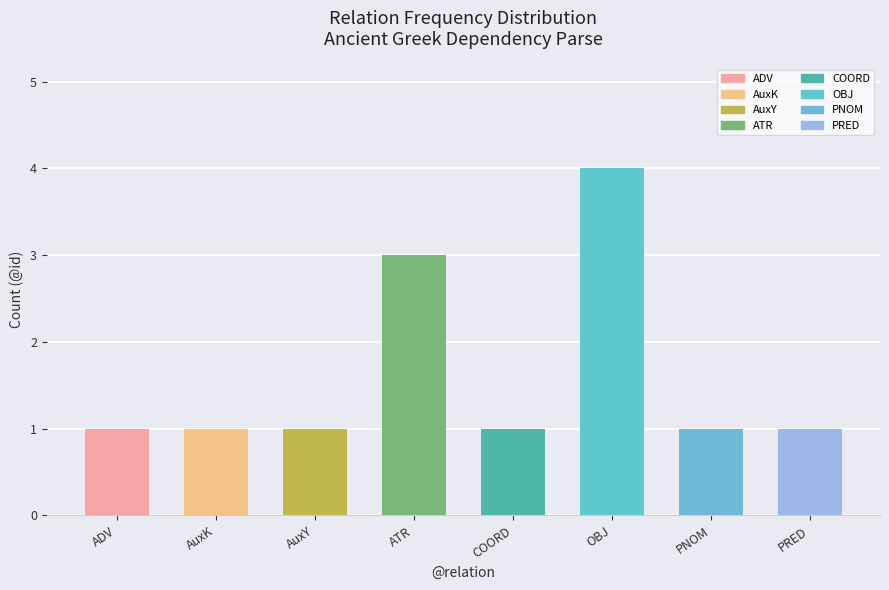

Is it true that the value at OBJ is 0?

False